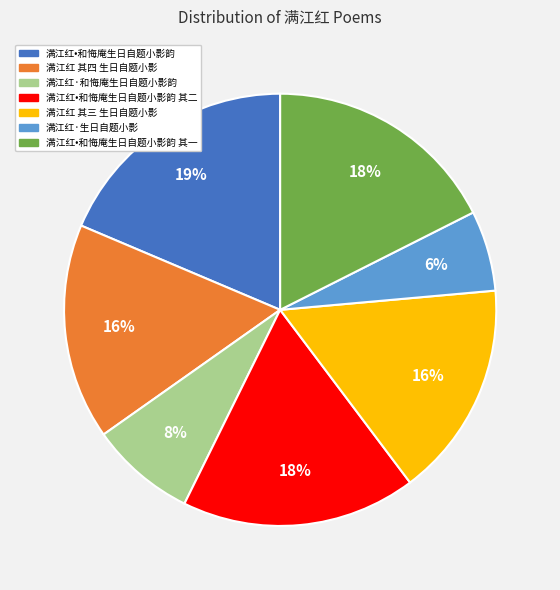

True or false: 满江红·和悔庵生日自题小影韵 accounts for 8% of the total.

True